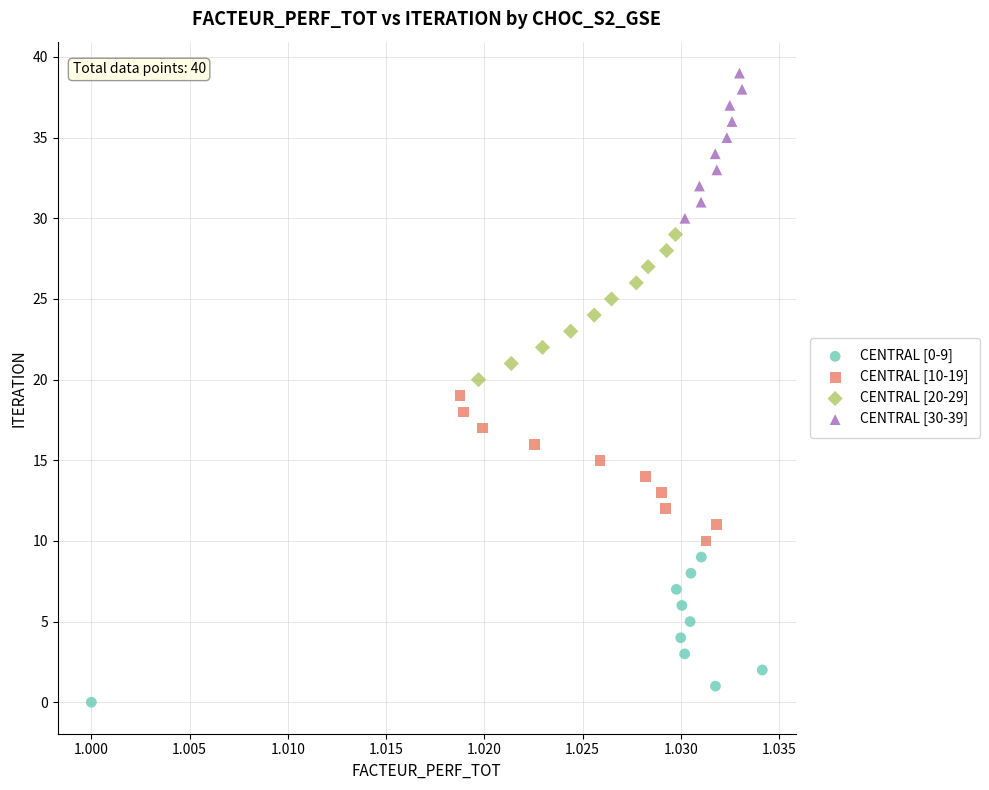

Which series reaches the minimum Y coordinate?

CENTRAL [0-9]